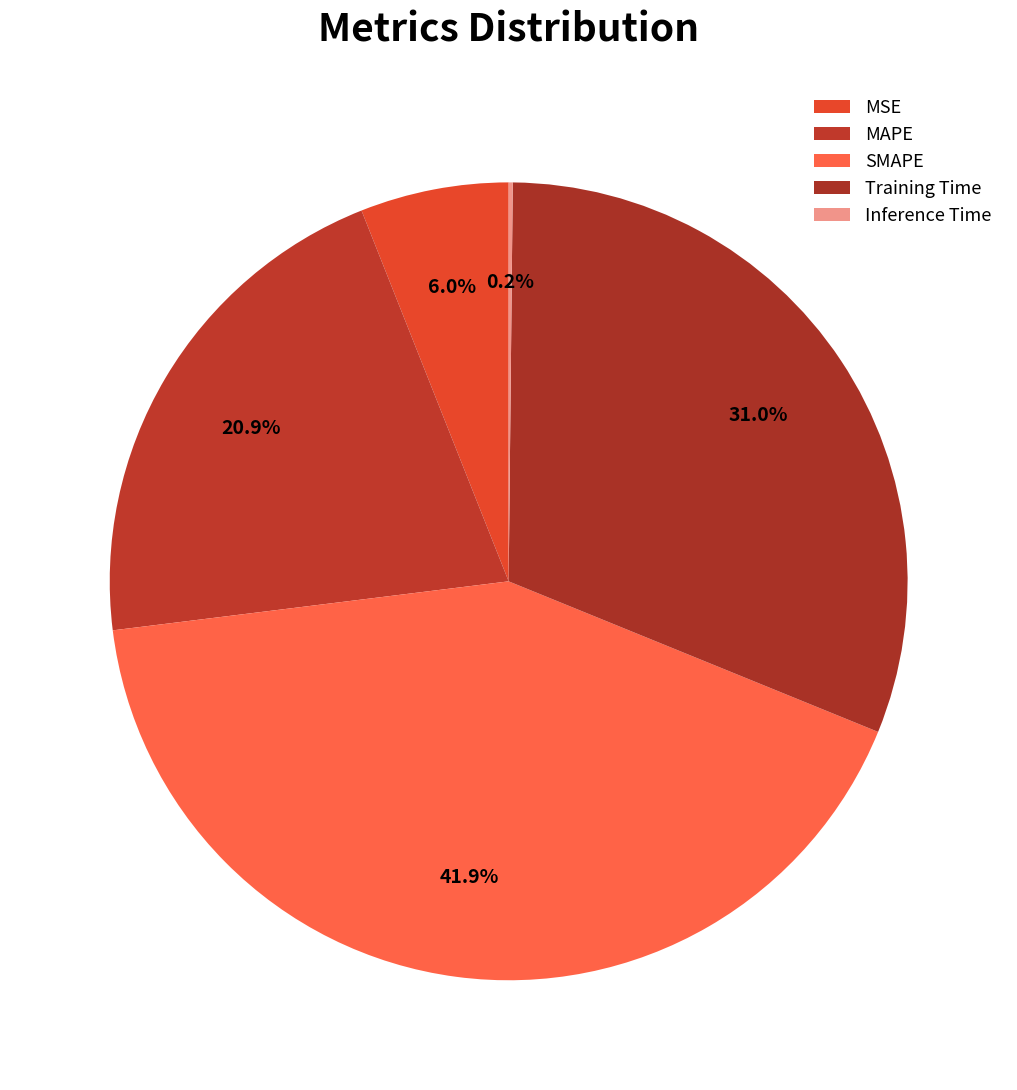

To the nearest percent, what portion does MSE represent?

6%